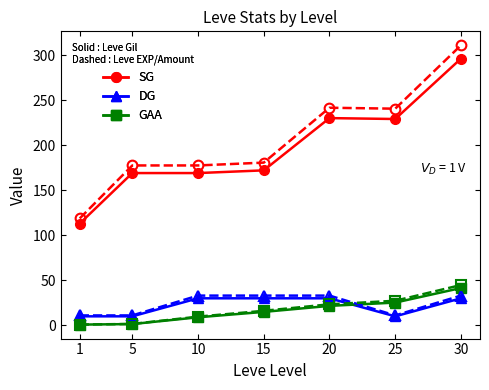

What is the spread (max minus min) of values at 30?

280.8